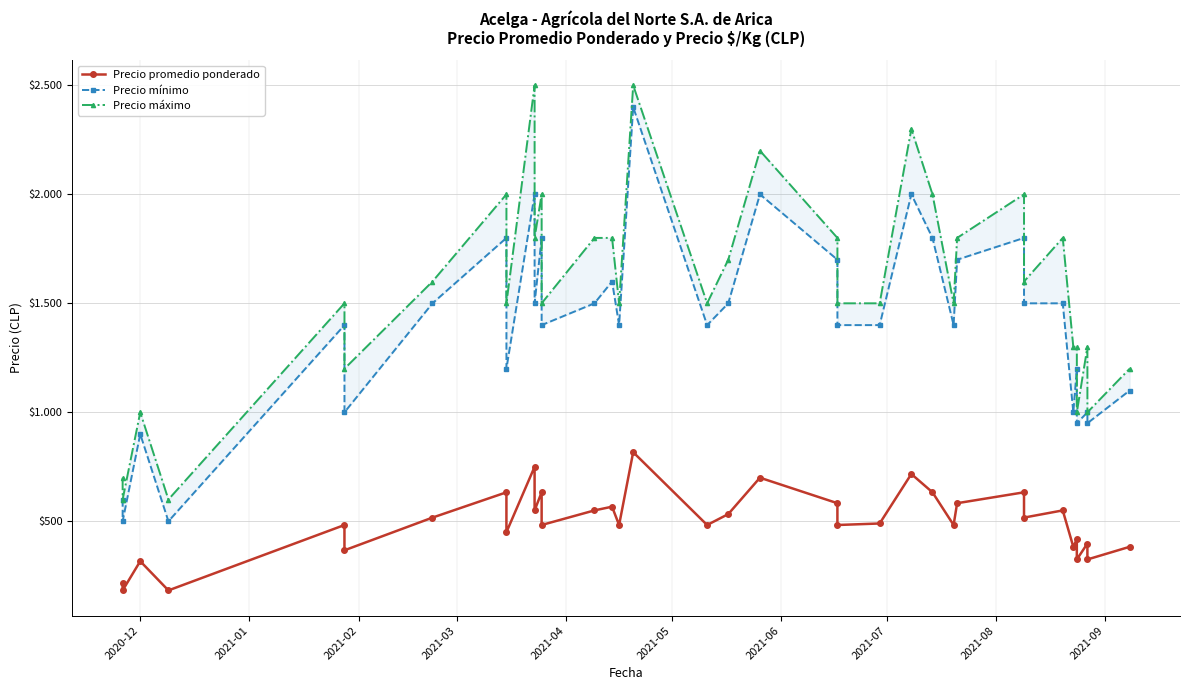

How many categories are shown in the chart?

36